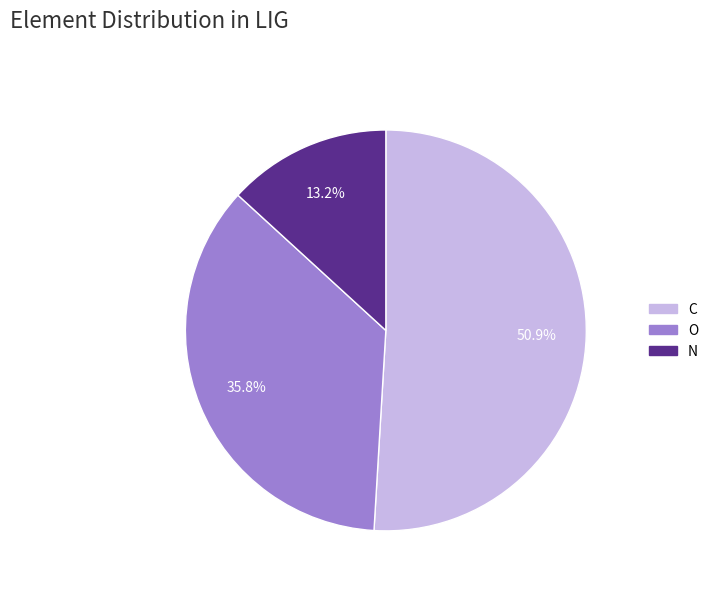

Count the number of slices in the pie.

3